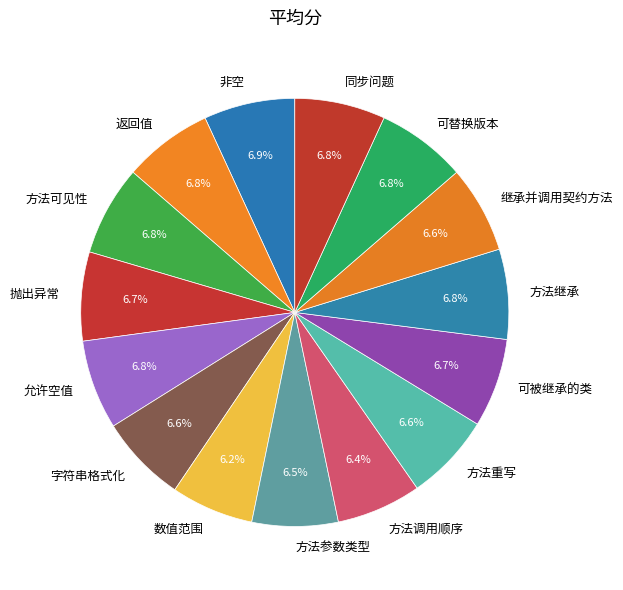

What percentage do 可被继承的类 and 继承并调用契约方法 together represent?

13.3%